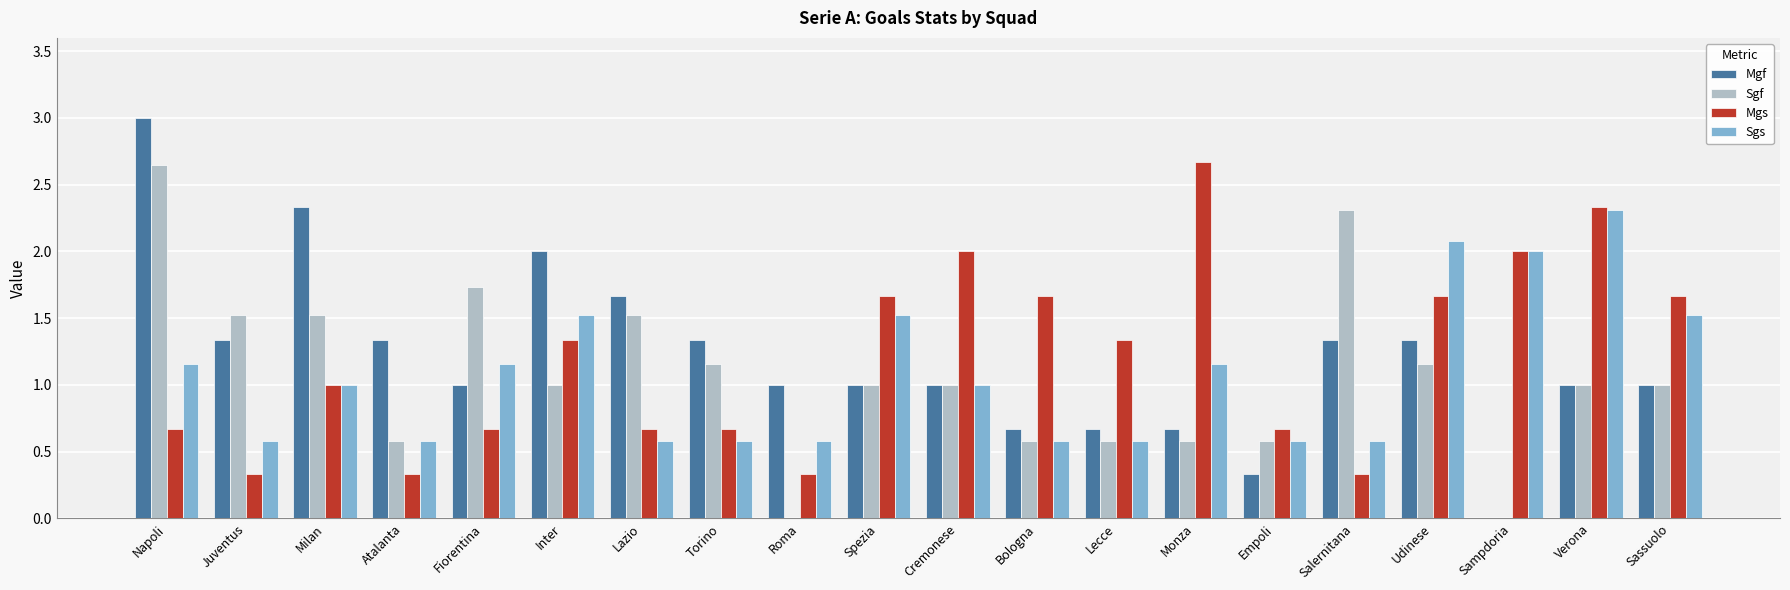

What is the sum of the Mgs values at Lazio and Atalanta?

1.0